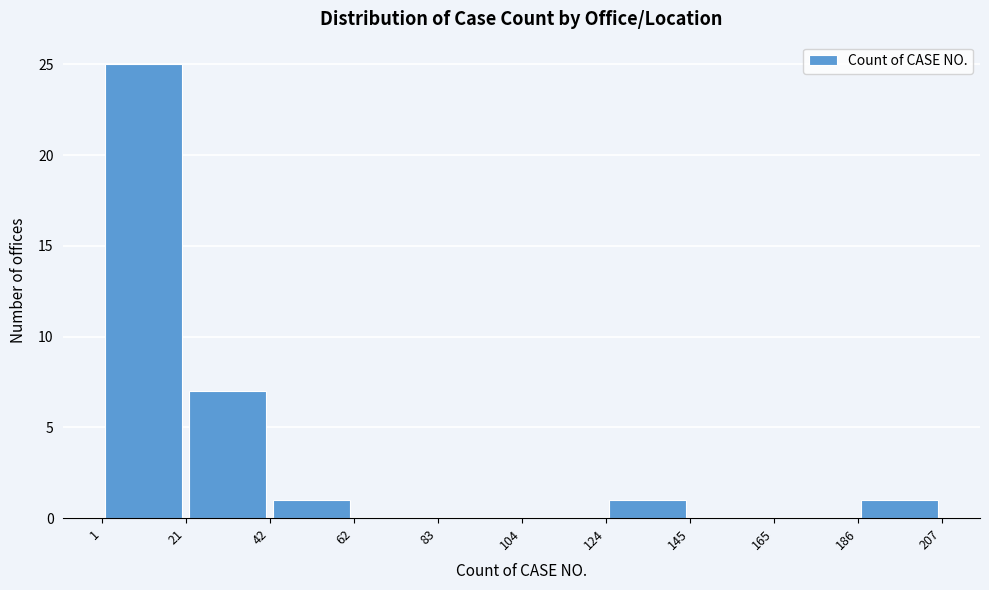

Reading left to right, transcribe this chart: for each bar, give the range it covers on the x-axis and its height. The values are not printed on the chart, so give them approximately, as read against the axis.

1 to 21: 25
21 to 42: 7
42 to 62: 1
62 to 83: 0
83 to 104: 0
104 to 124: 0
124 to 145: 1
145 to 165: 0
165 to 186: 0
186 to 207: 1